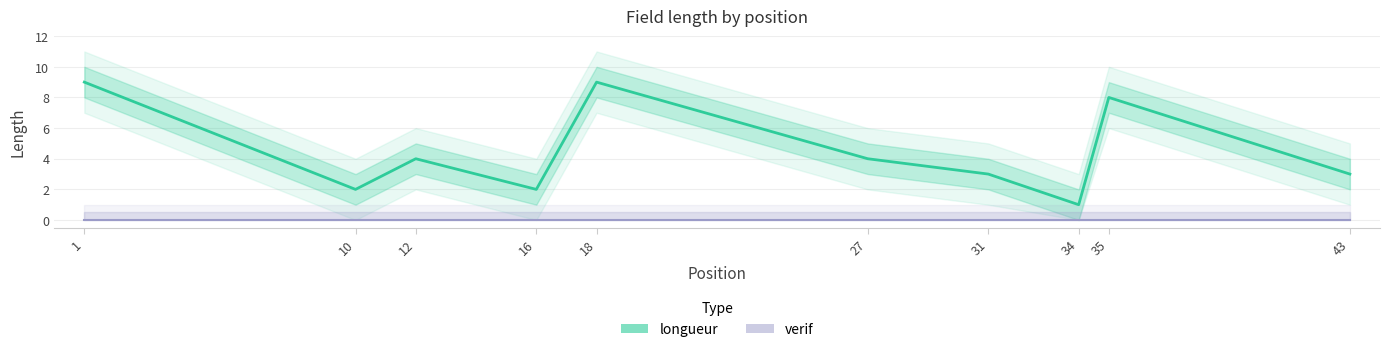

What is the difference between the maximum and second lowest values in the longueur series?

7